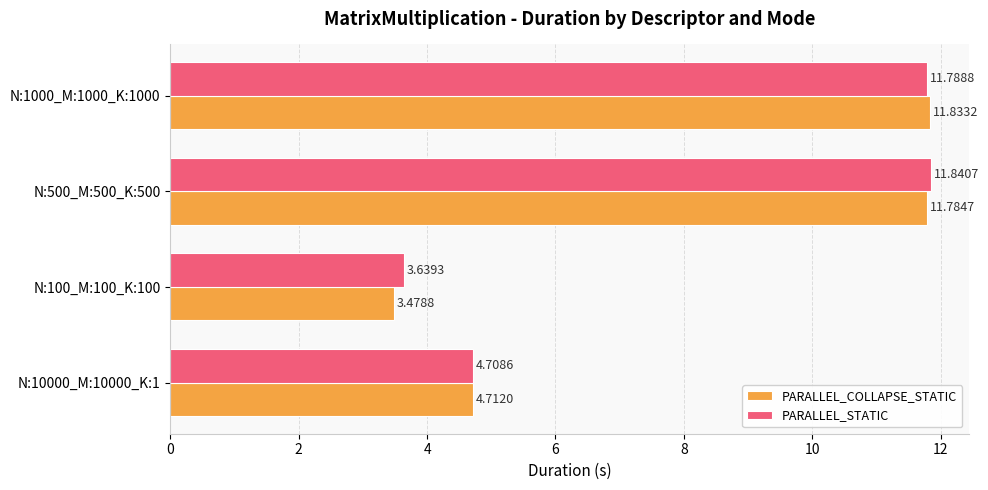

What is the sum of all PARALLEL_COLLAPSE_STATIC values?

31.8